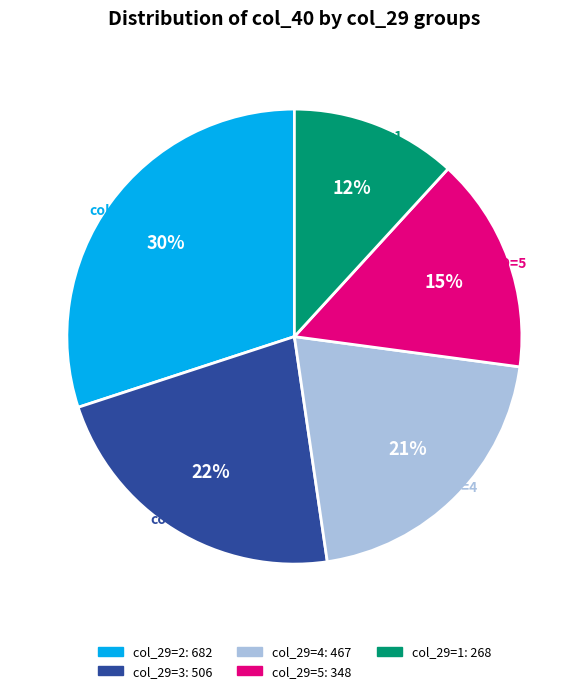

To the nearest percent, what is the difference between the largest and smallest slice percentages?

18%